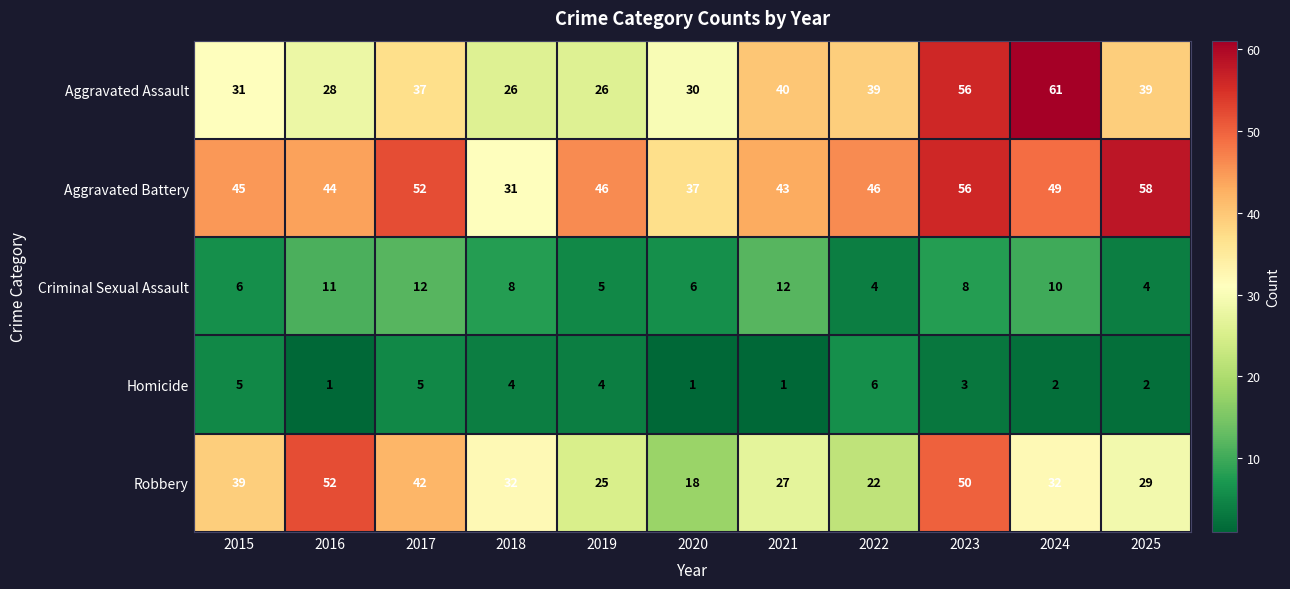

What is the total value across all series at 2024?

154